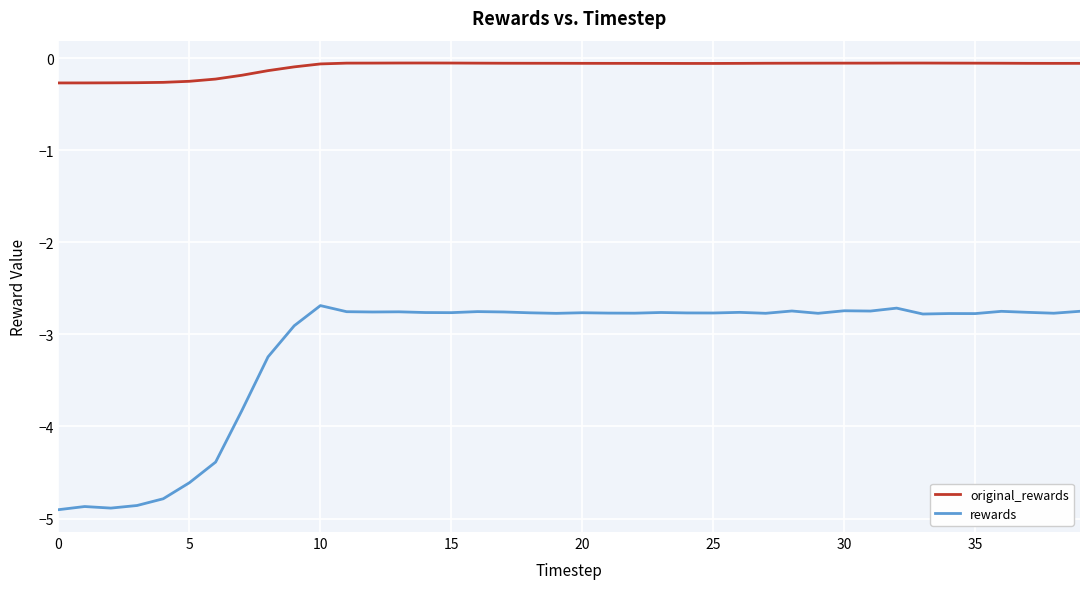

Which series has the largest total across all categories?

original_rewards